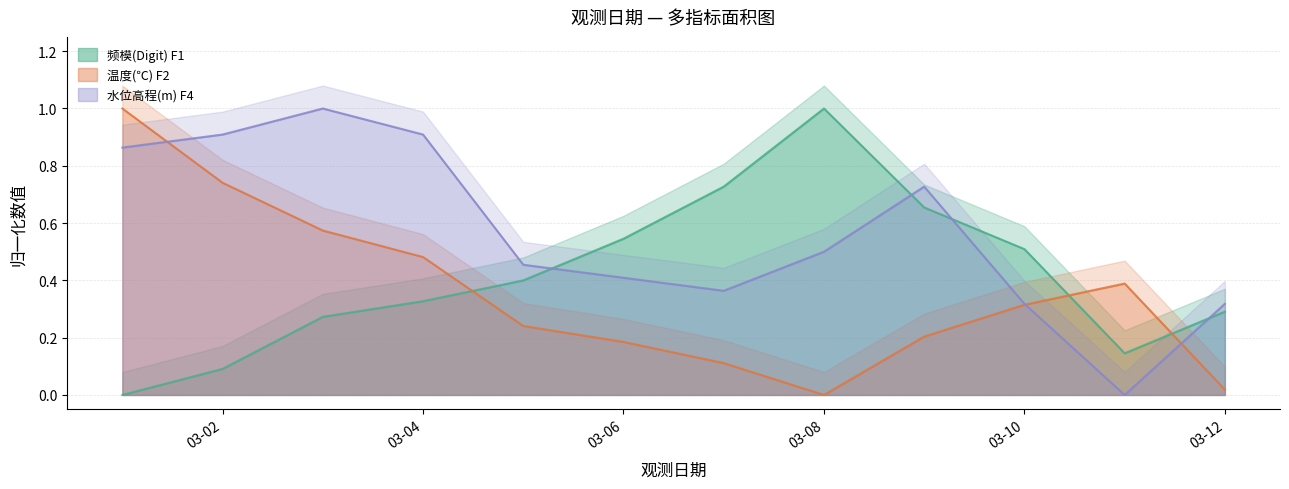

How many values in 频模(Digit) F1 are above zero?

11